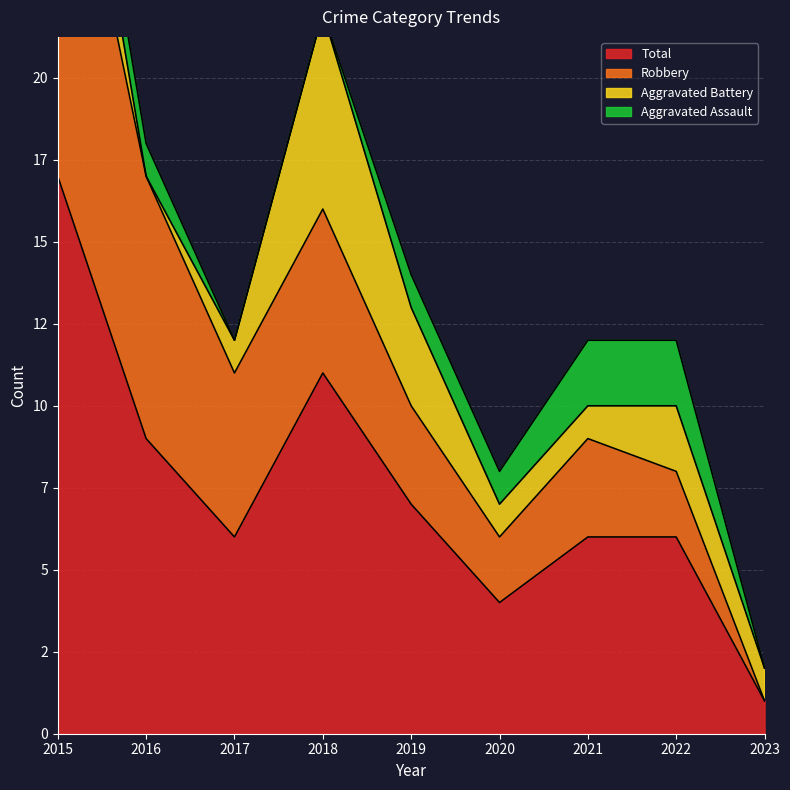

The Aggravated Battery series shows 3 at 2016. True or false?

False